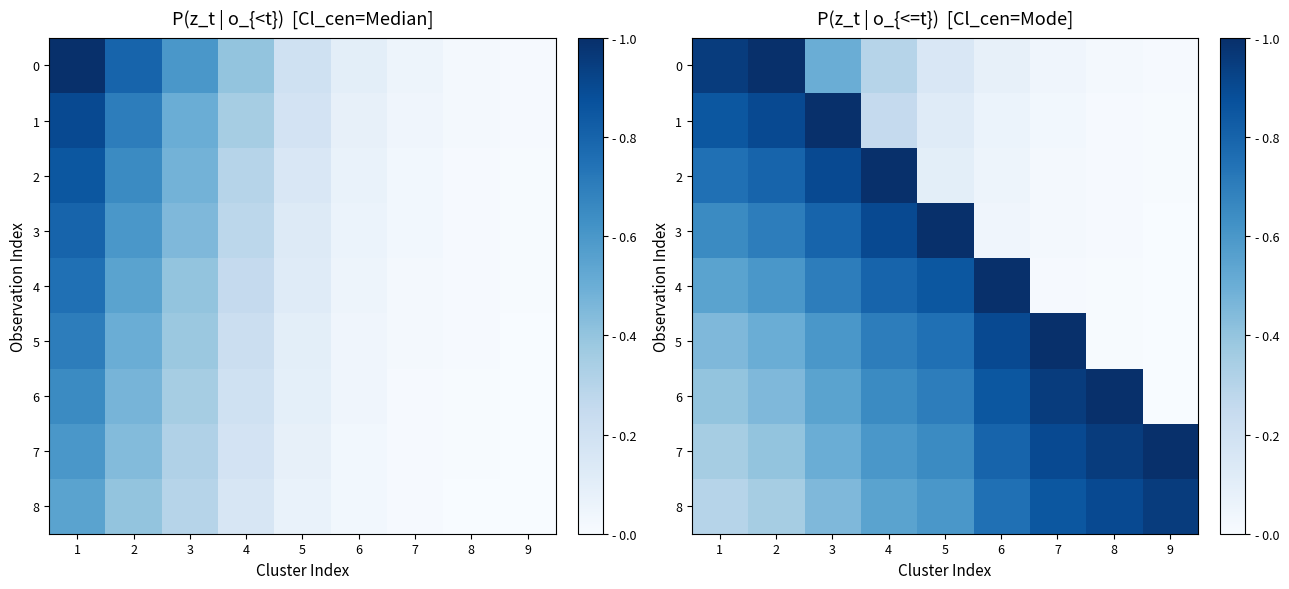

What is the difference between the 4 values at 7 and 2?

0.6